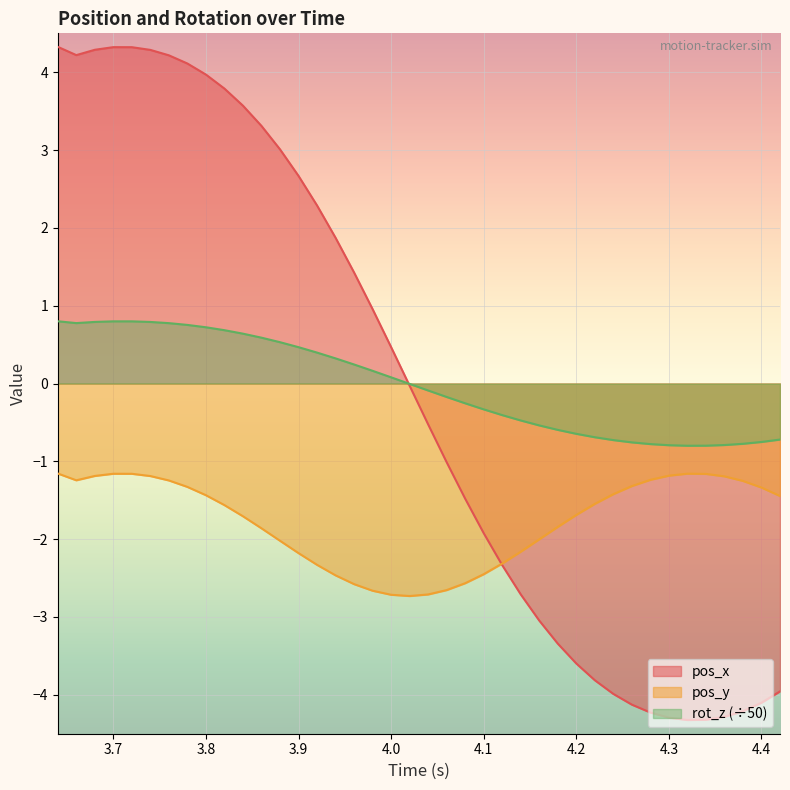

Which series has the widest spread of values?

pos_x